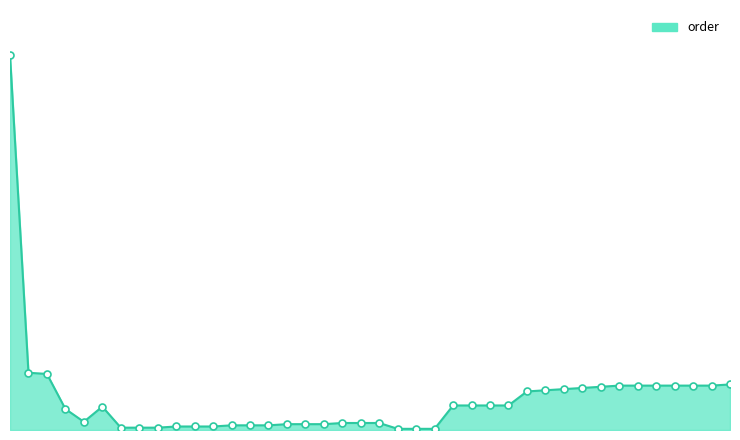

Does the chart have visible grid lines?

No